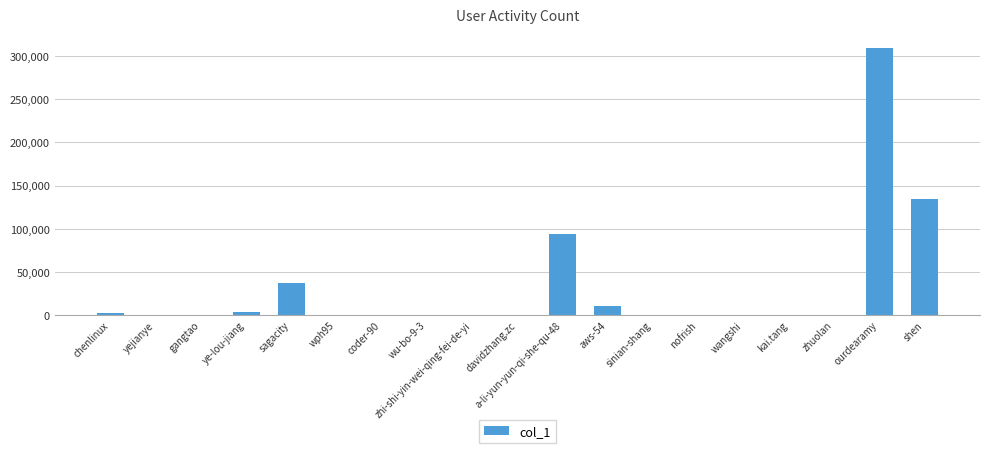

Is it true that the value at a-li-yun-yun-qi-she-qu-48 is 94596?

True